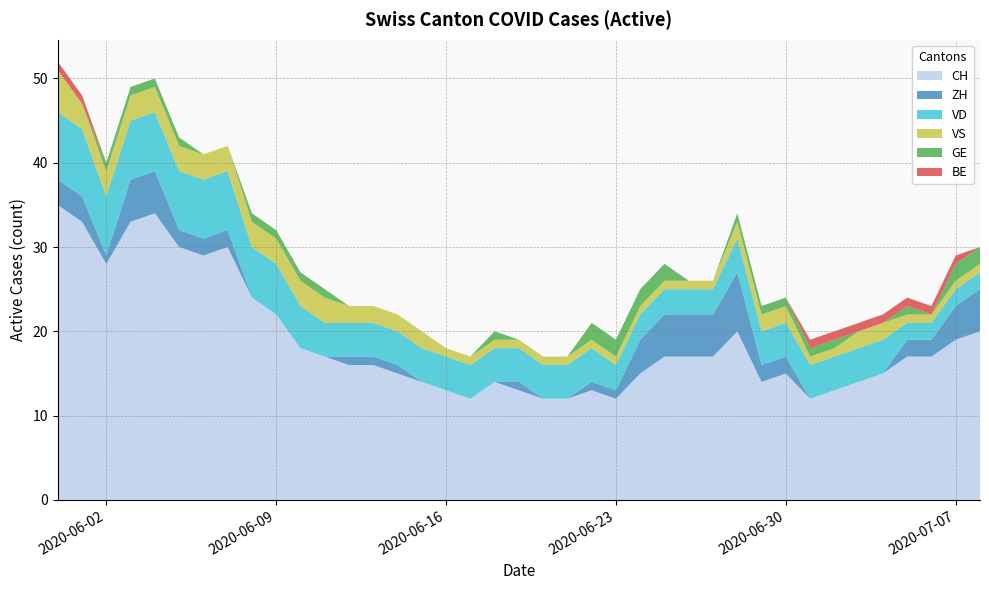

Reading left to right, what are all the values shown in this chart?

CH: 35	33	28	33	34	30	29	30	24	22	18	17	16	16	15	14	13	12	14	13	12	12	13	12	15	17	17	17	20	14	15	12	13	14	15	17	17	19	20
ZH: 3	3	1	5	5	2	2	2	0	0	0	0	1	1	1	0	0	0	0	1	0	0	1	1	4	5	5	5	7	2	2	0	0	0	0	2	2	4	5
VD: 8	8	7	7	7	7	7	7	6	6	5	4	4	4	4	4	4	4	4	4	4	4	4	3	3	3	3	3	4	4	4	4	4	4	4	2	2	2	2
VS: 5	3	3	3	3	3	3	3	3	3	3	3	2	2	2	2	1	1	1	1	1	1	1	1	1	1	1	1	2	2	2	1	1	2	2	1	1	1	1
GE: 0	0	1	1	1	1	0	0	1	1	1	1	0	0	0	0	0	0	1	0	0	0	2	2	2	2	0	0	1	1	1	1	1	0	0	1	0	2	2
BE: 1	1	0	0	0	0	0	0	0	0	0	0	0	0	0	0	0	0	0	0	0	0	0	0	0	0	0	0	0	0	0	1	1	1	1	1	1	1	0